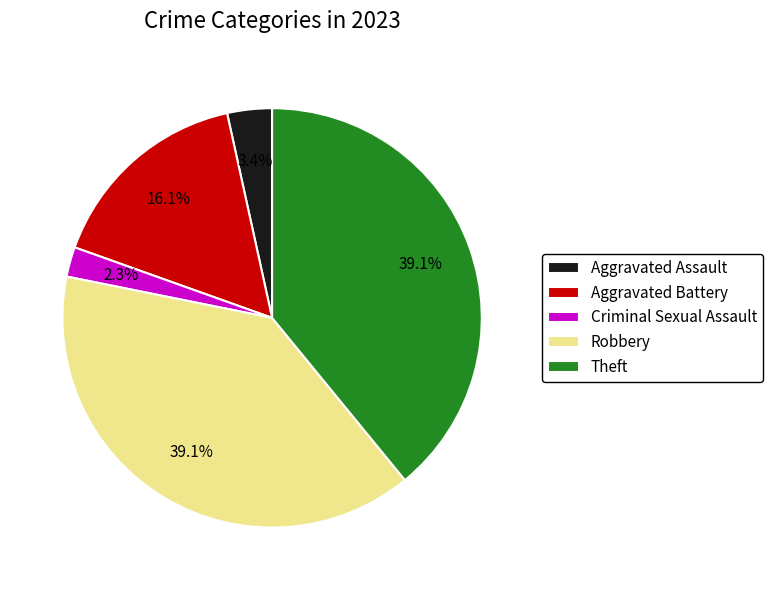

Which slice is the smallest?

Criminal Sexual Assault